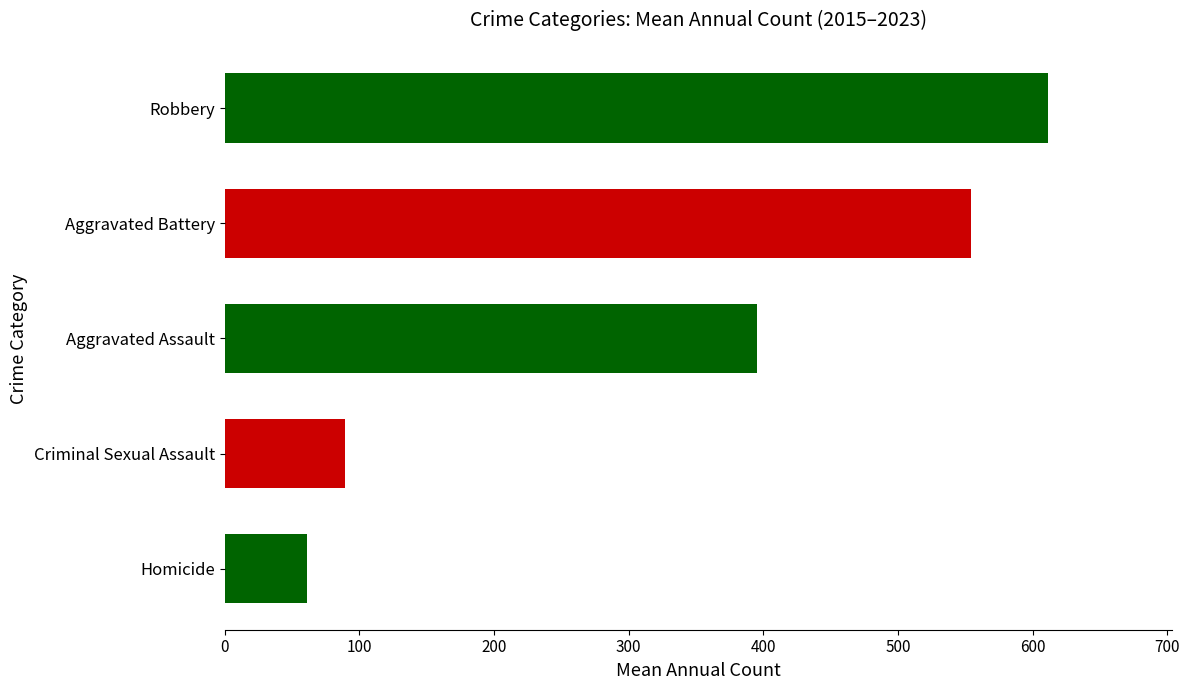

What is the change in value from Aggravated Battery to Homicide?

-493.6